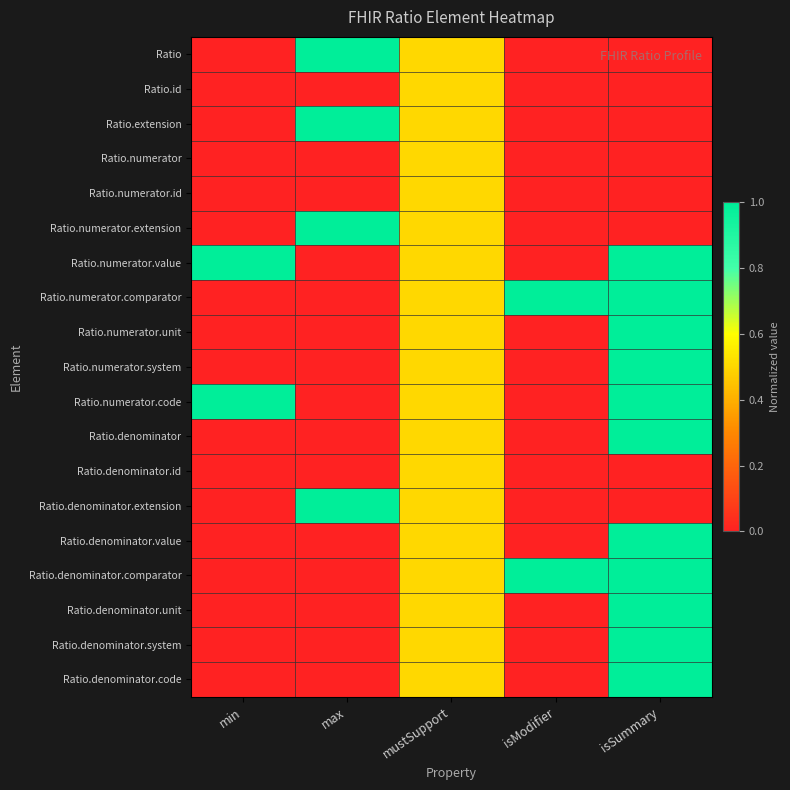

How many series are shown in this chart?

19